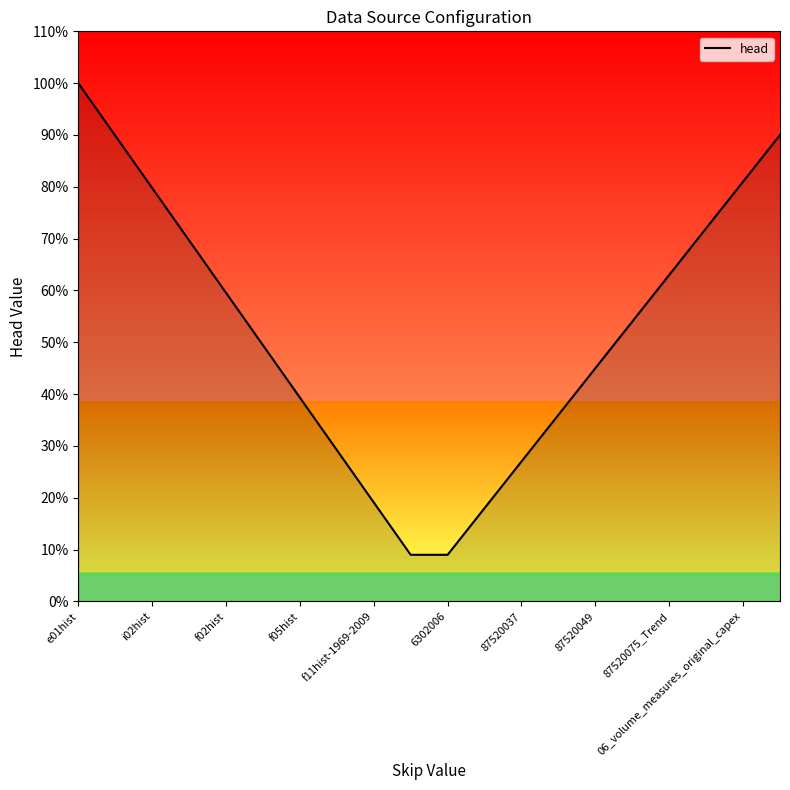

What is the smallest value displayed?

9.0